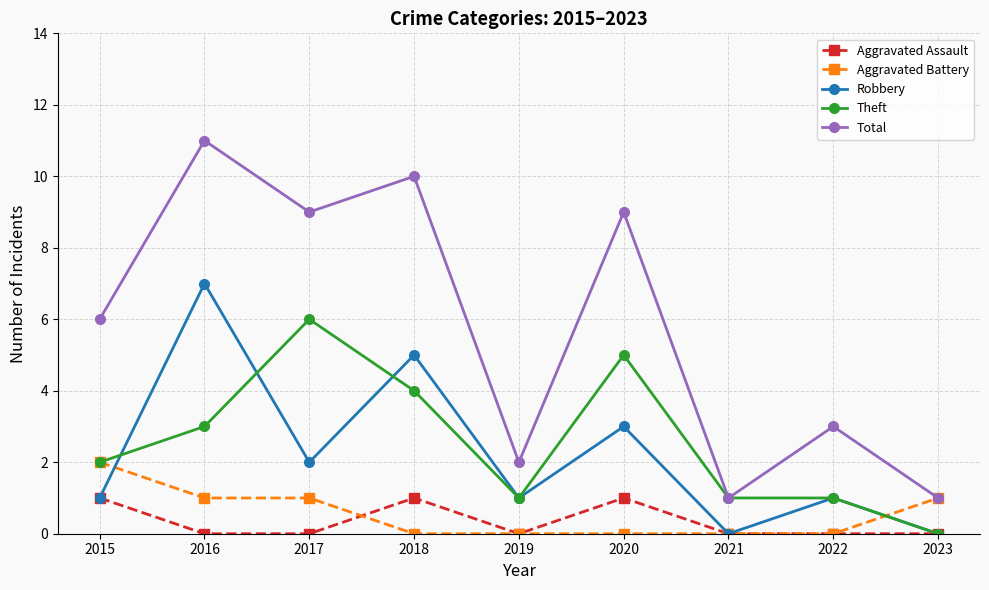

Does the chart display data point markers on the line(s)?

Yes